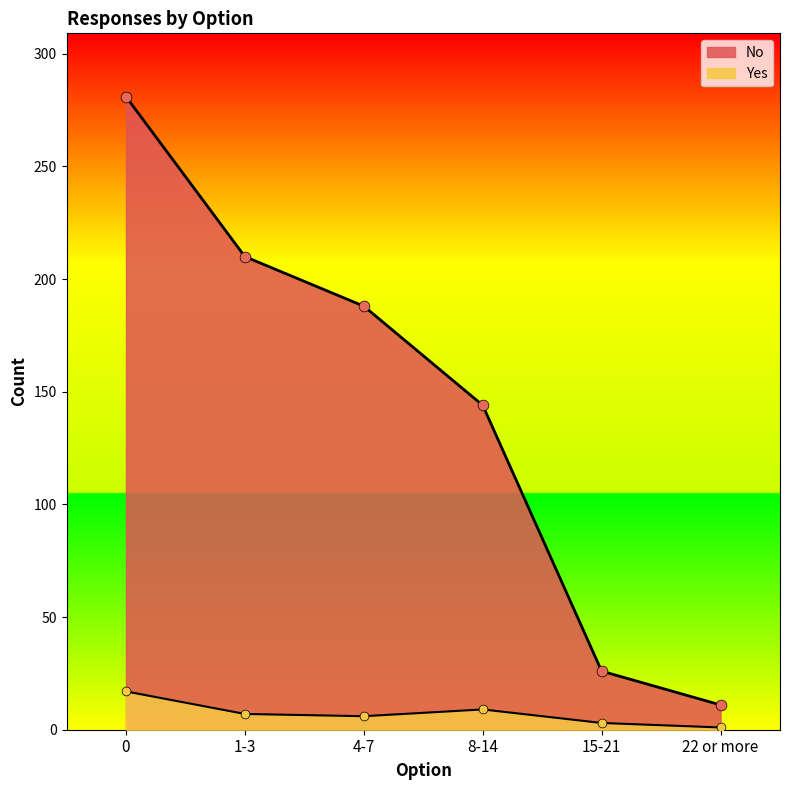

Which series has the largest Y range (max minus min)?

No